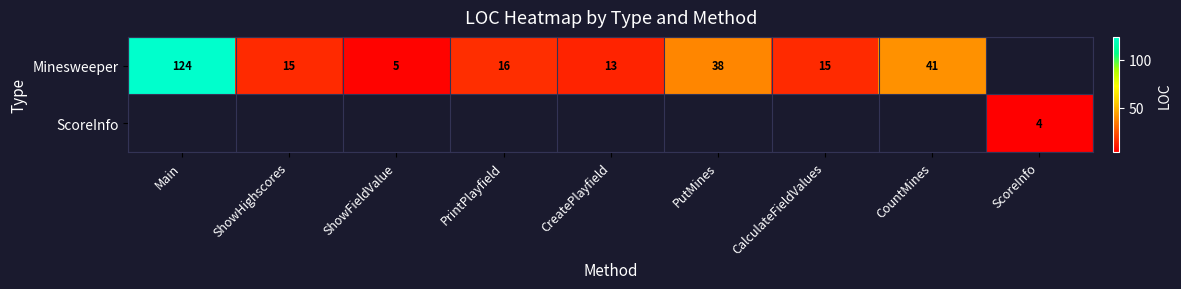

What is the maximum value shown in the chart?

124.0